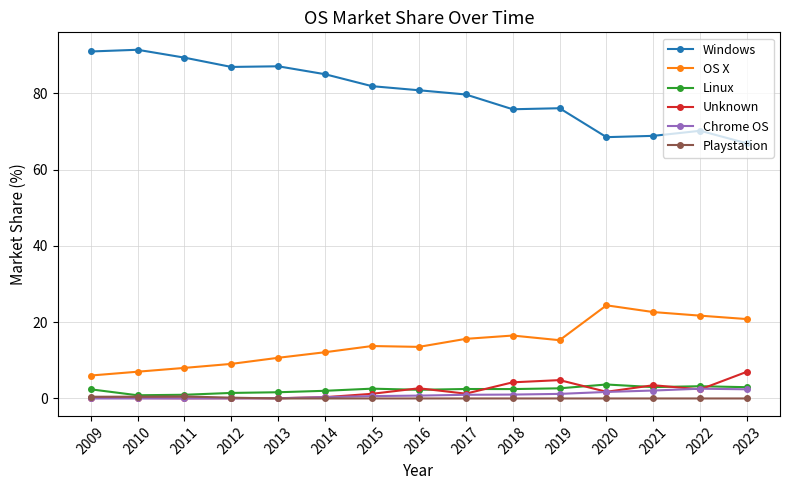

What is the highest value of the Windows series?

91.4